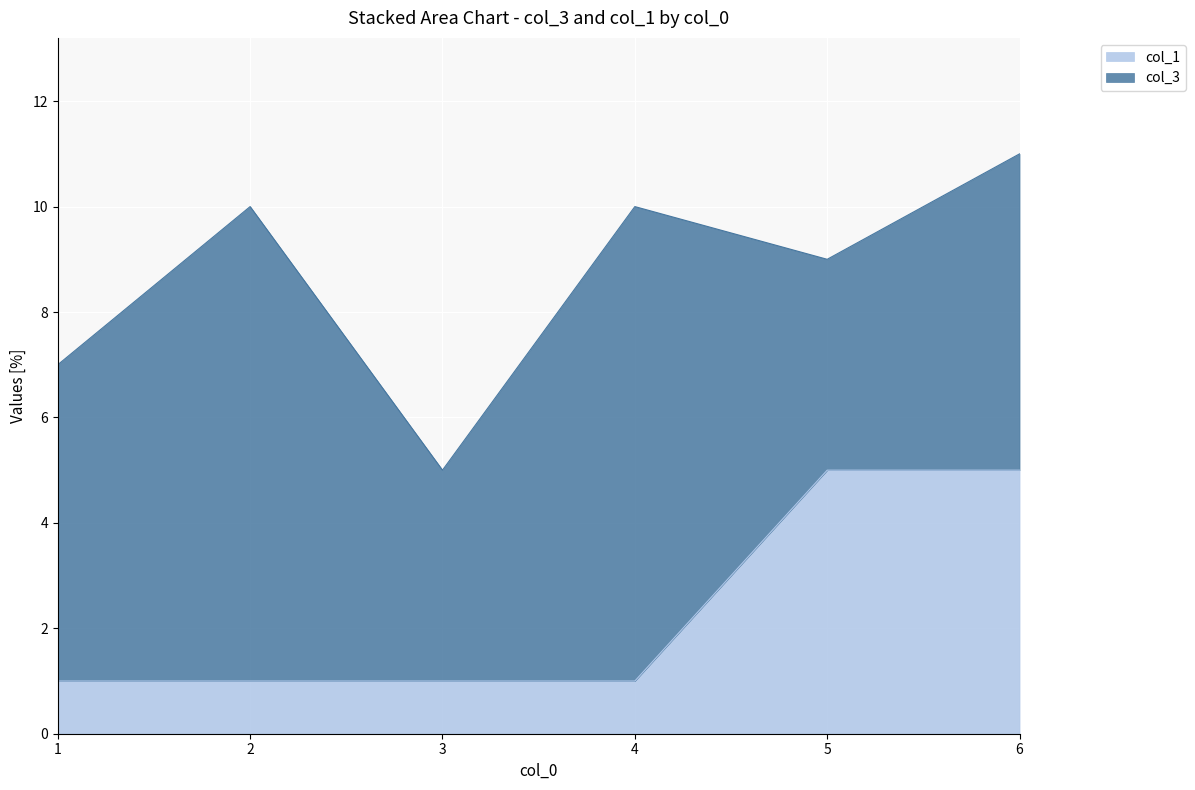

Is it true that the value at 4 is 1?

True